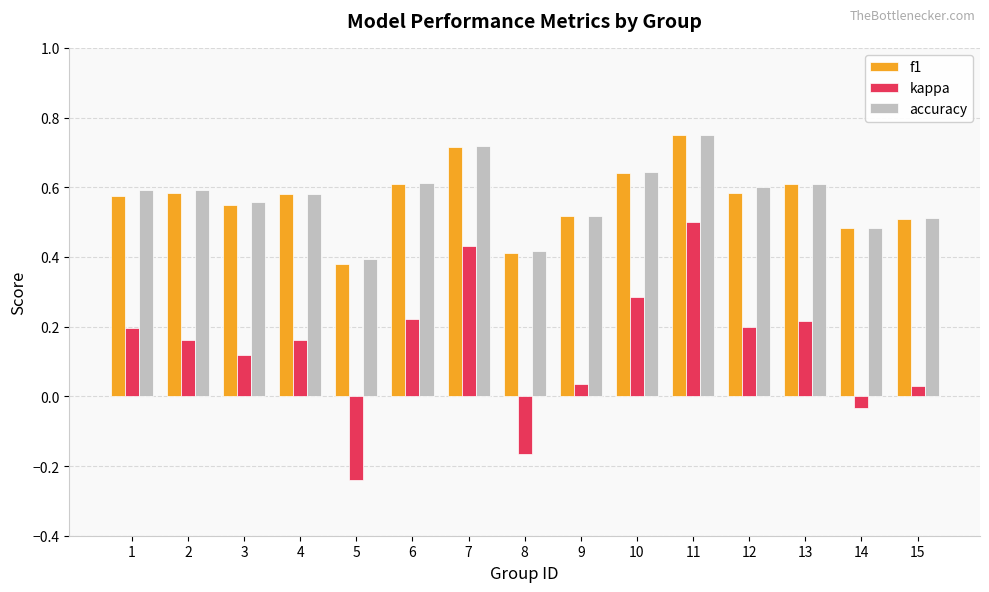

Does the chart contain any negative values?

Yes